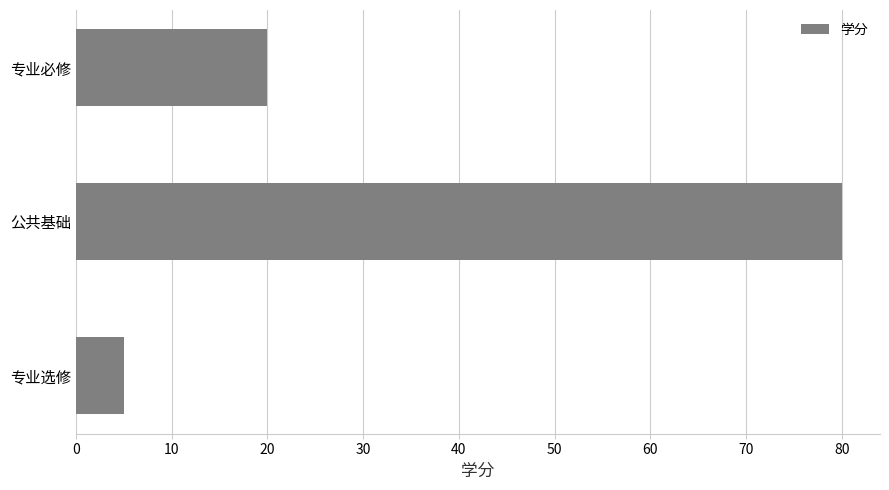

What is the difference between the values at 专业必修 and 公共基础?

60